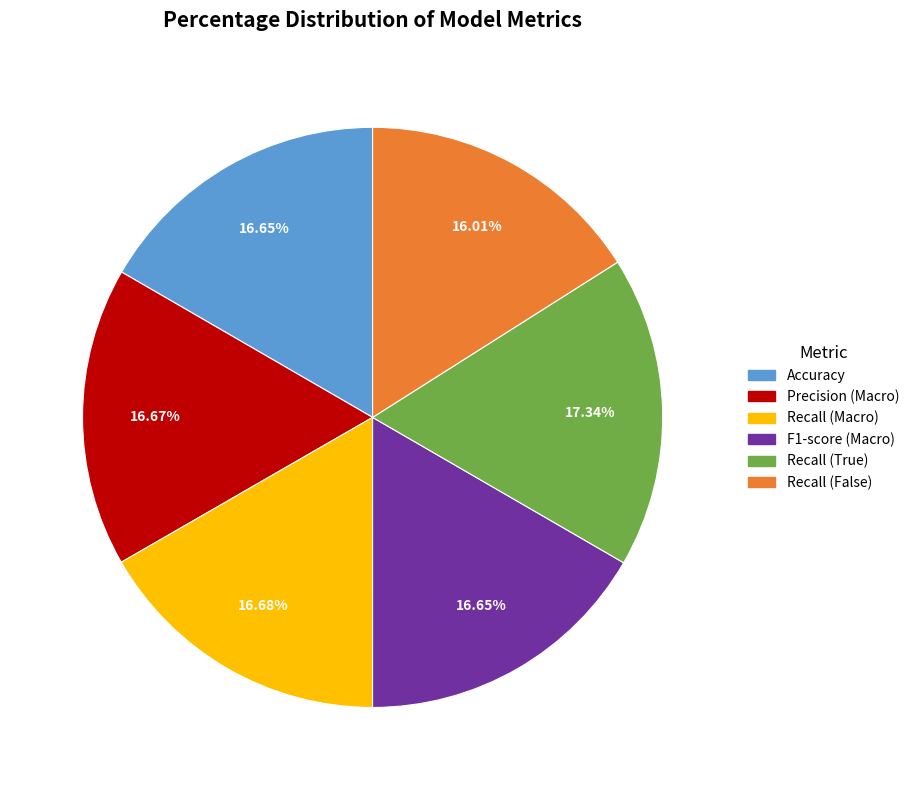

Count the number of slices in the pie.

6